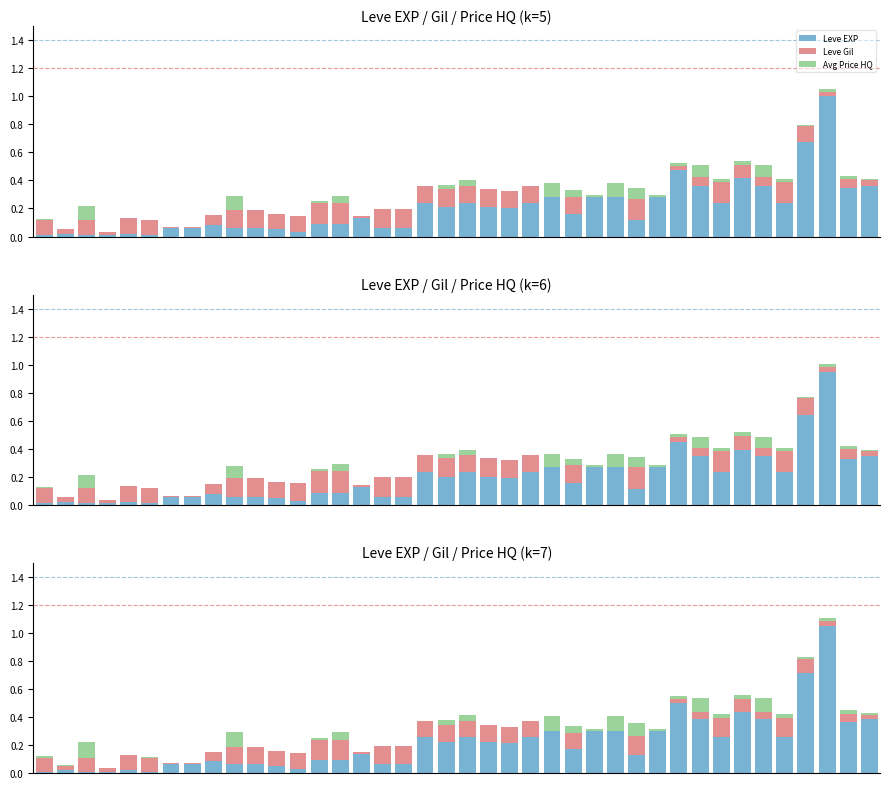

List the series in order of their overall mean, highest first.

Leve EXP, Leve Gil, Avg Price HQ